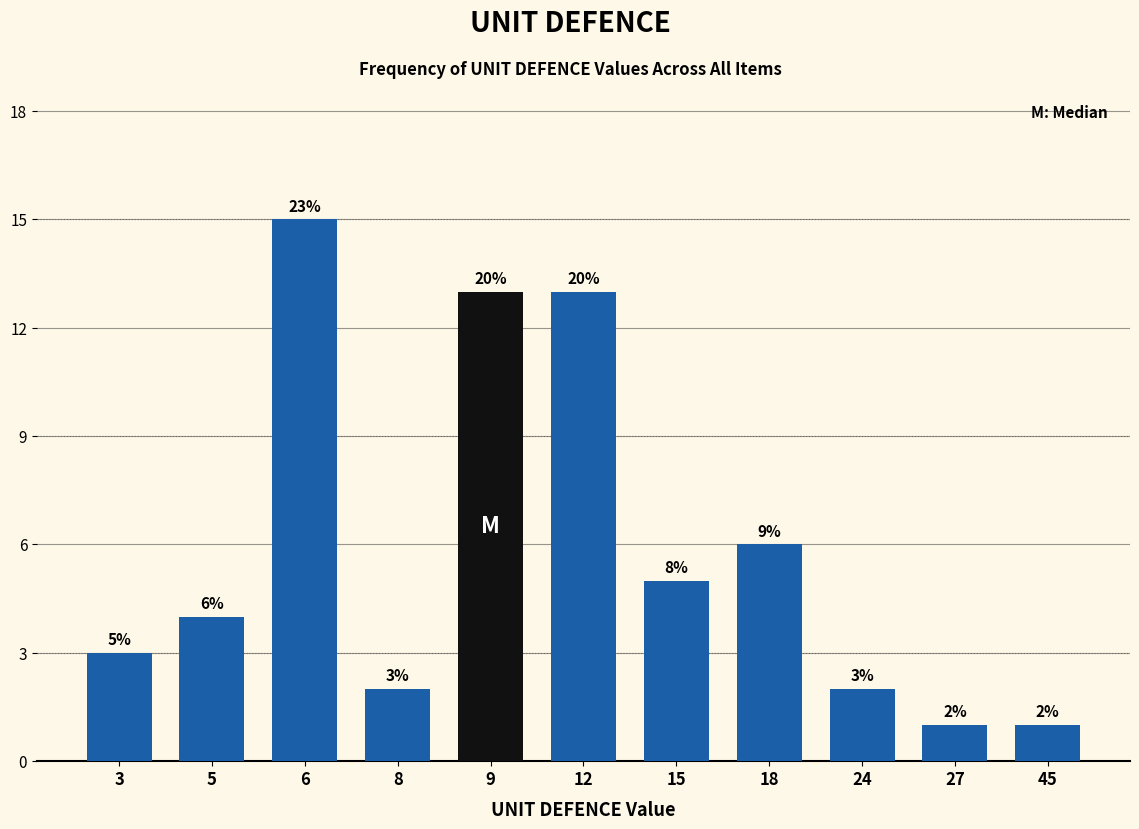

Reading left to right, transcribe all the data shown in this chart.

3	4	15	2	13	13	5	6	2	1	1